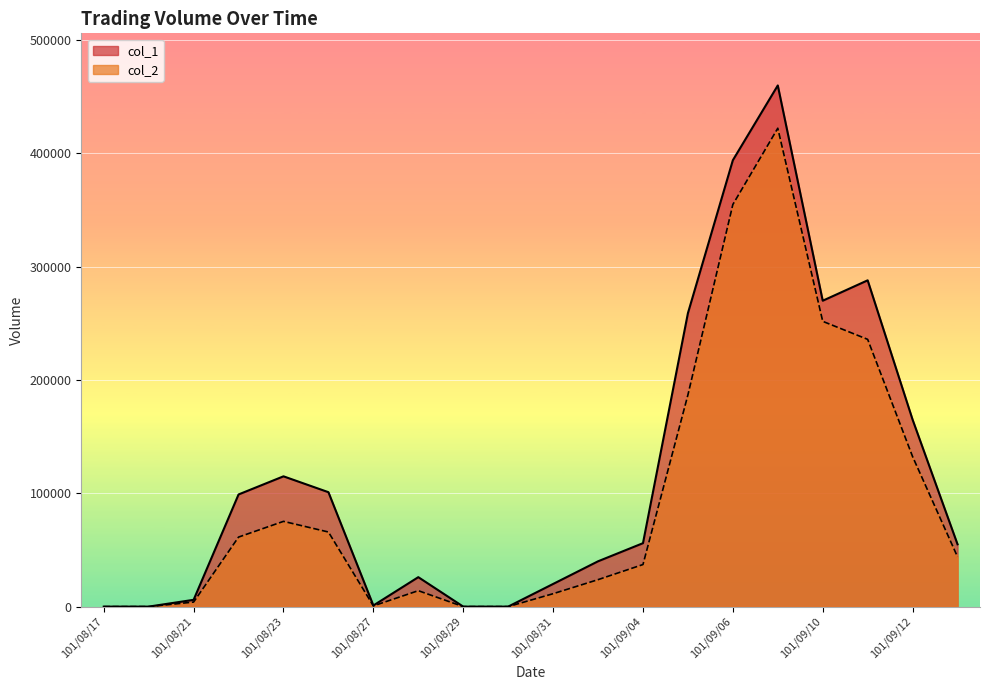

What is the label of the 8th point from the right?

101/09/04